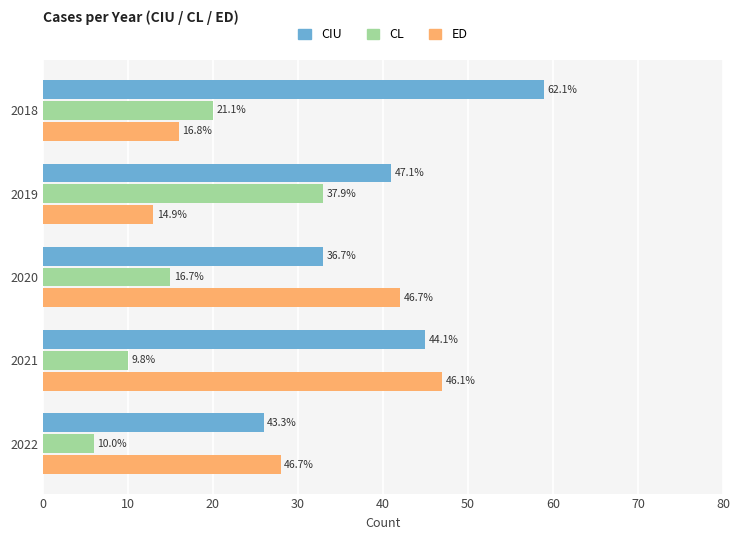

What are all the series names shown in the legend?

CIU, CL, ED